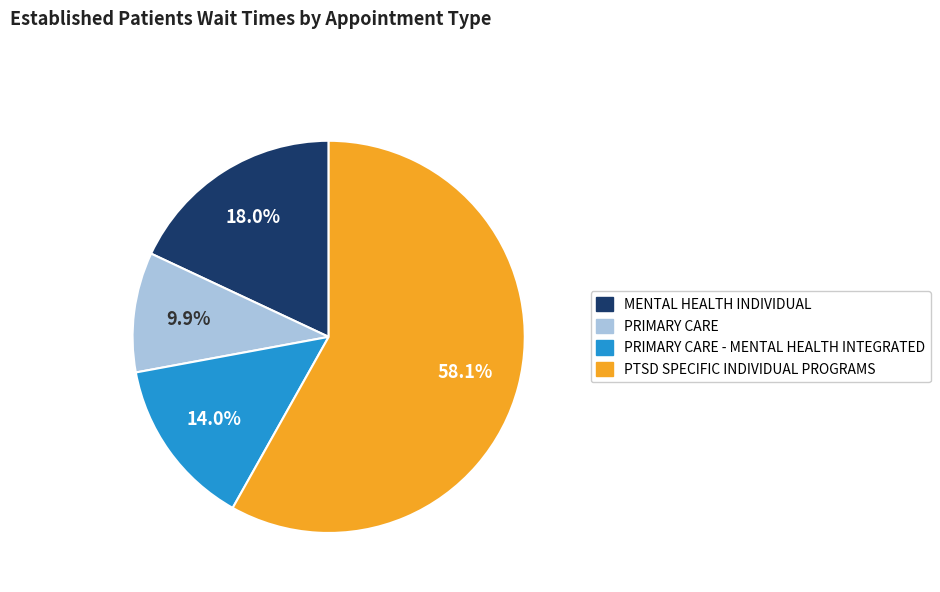

True or false: PRIMARY CARE - MENTAL HEALTH INTEGRATED accounts for 1% of the total.

False